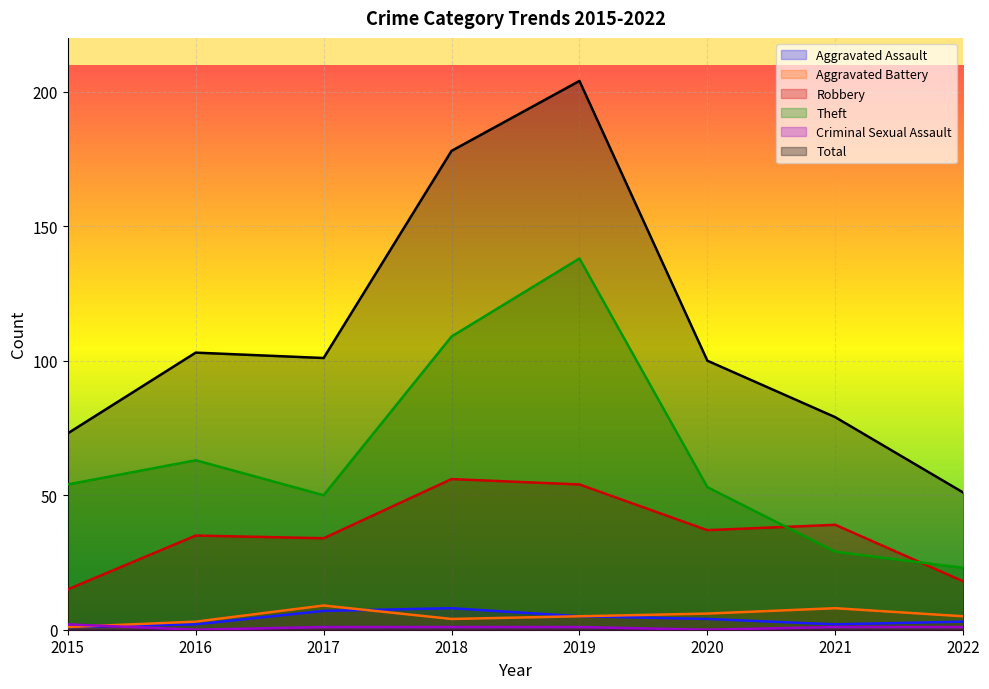

Which series changed the most between 2015 and 2018?

Total